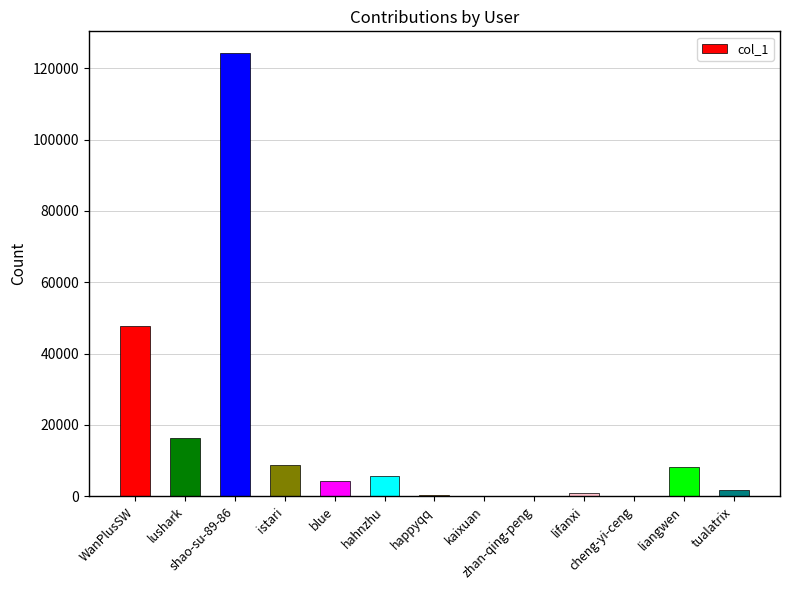

Are the bars horizontal?

No